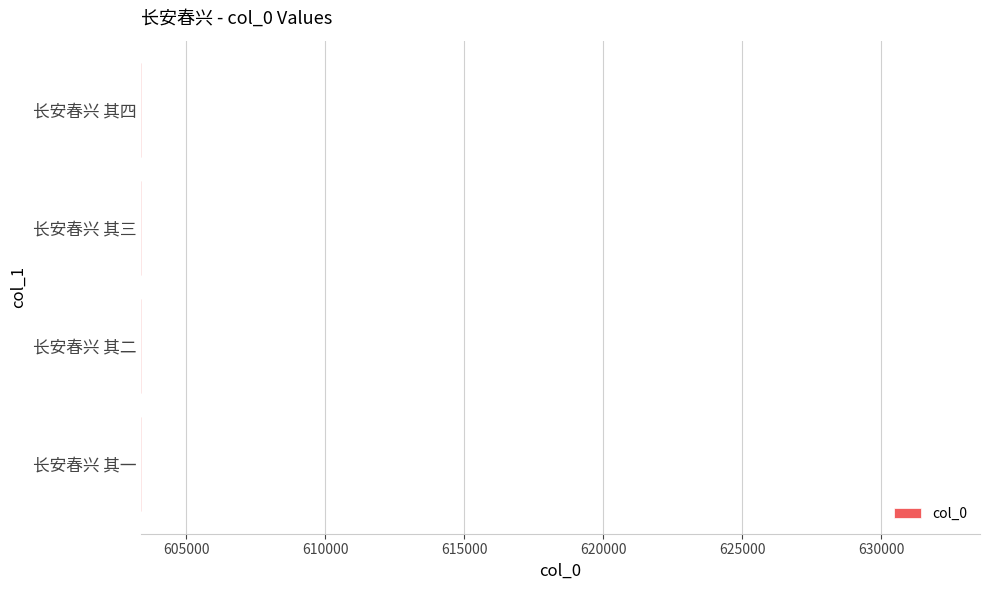

How many bars are there in total?

4